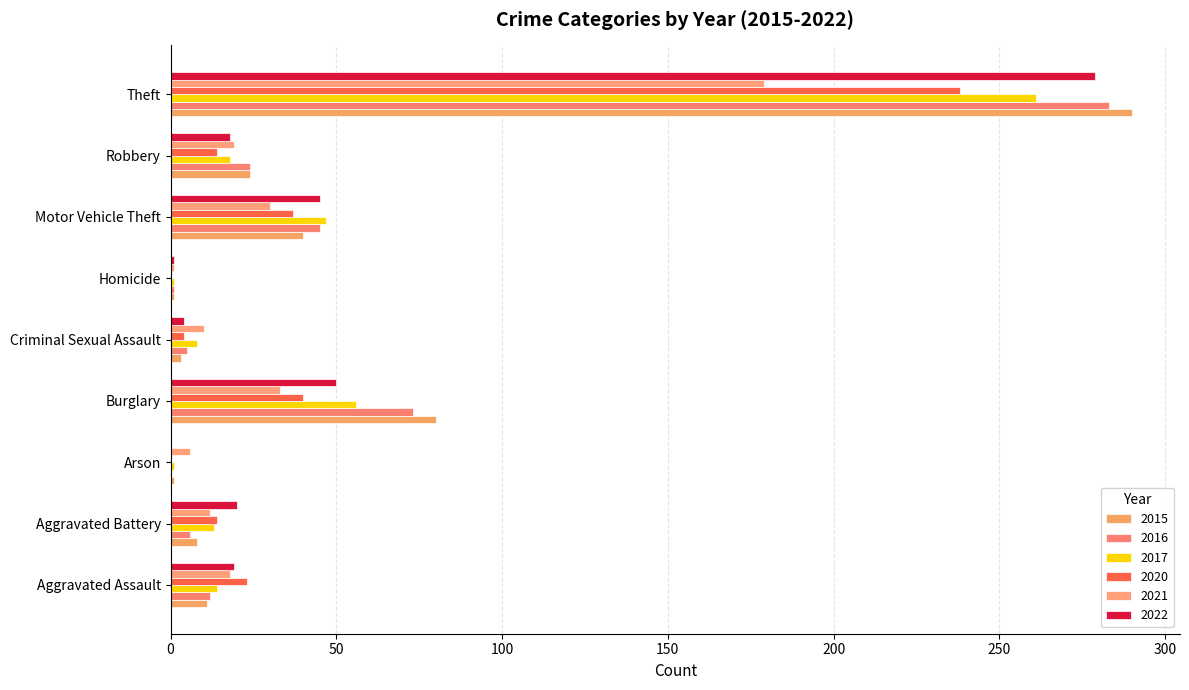

Which series has the largest range (max minus min)?

2015